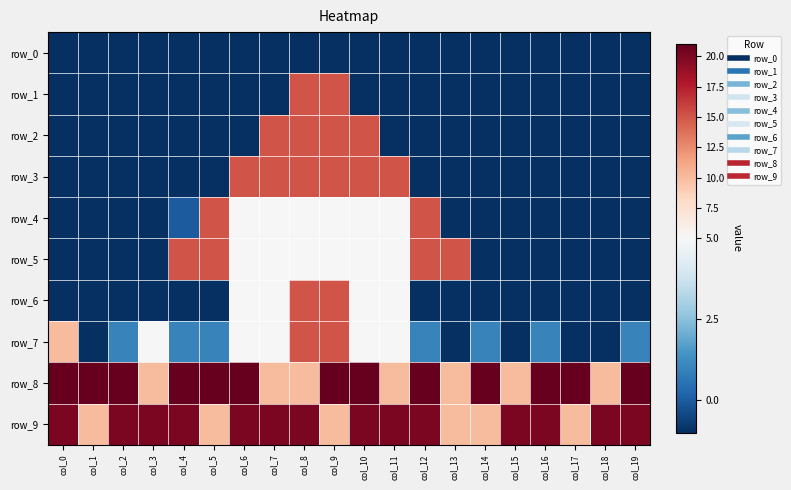

Which series has the largest total across all categories?

row_8